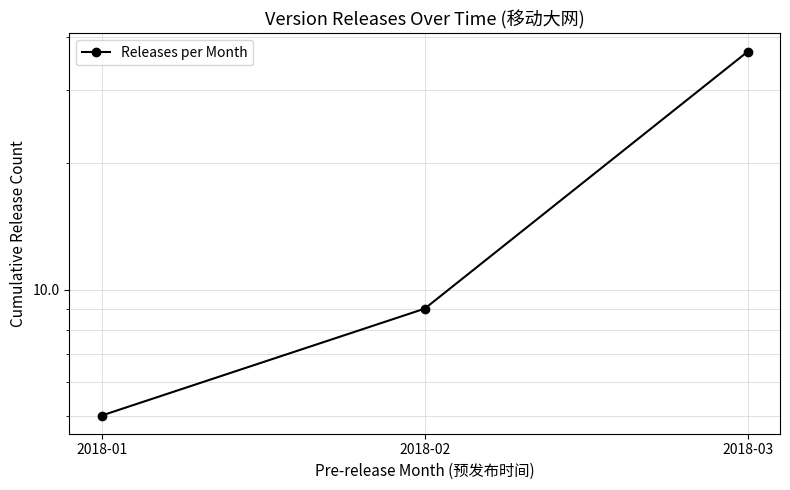

How many lines are shown in the chart?

1